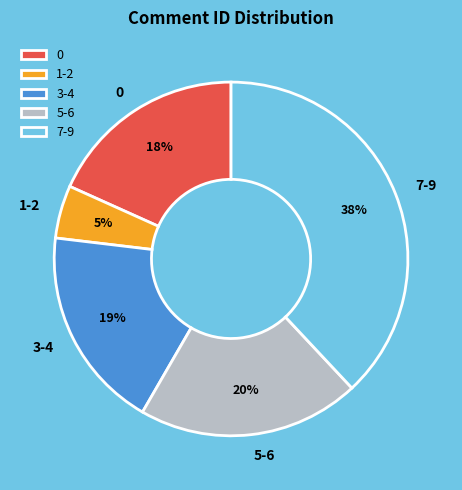

To the nearest percent, what is the difference between the largest and smallest slice percentages?

33%